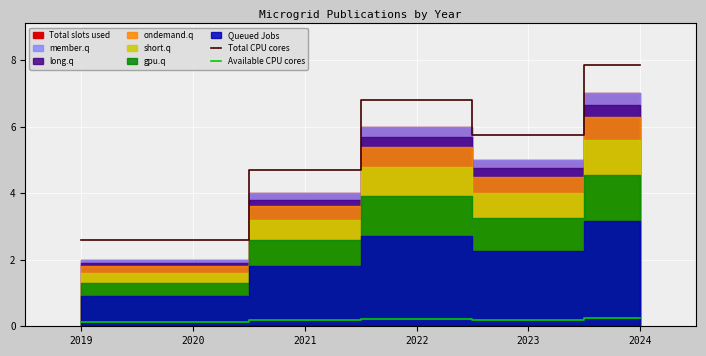

True or false: Available CPU cores has a value of 0.2 at 2024.

True